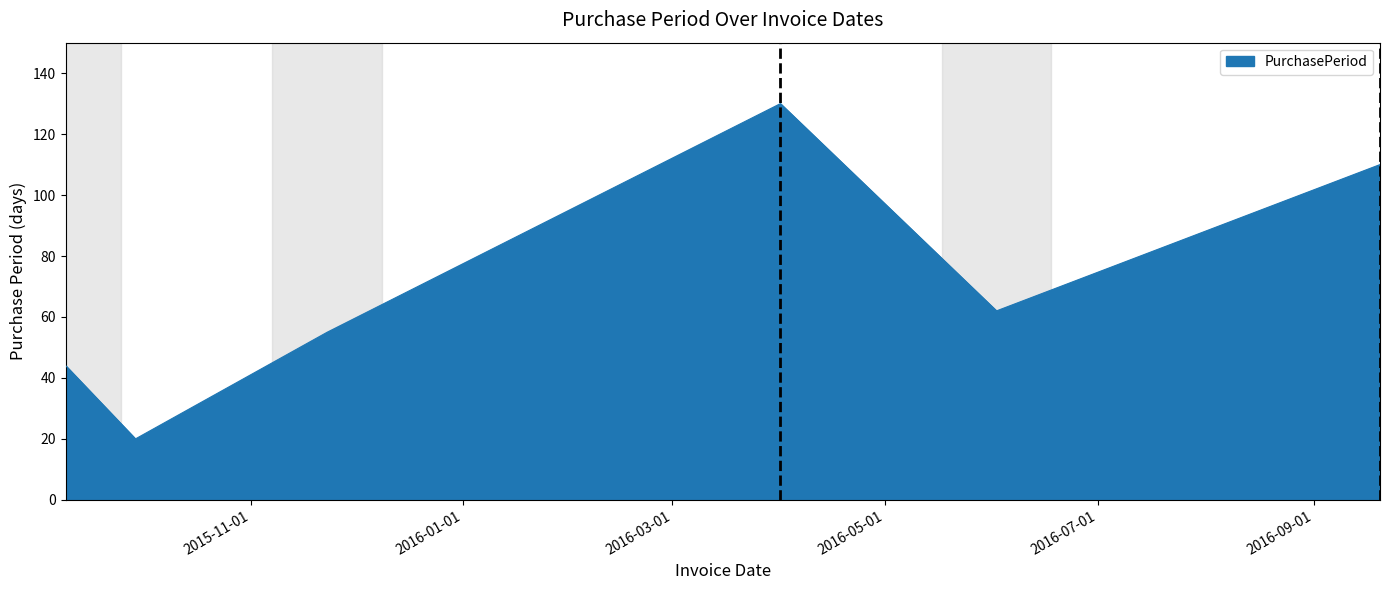

What is the minimum value shown in the chart?

20